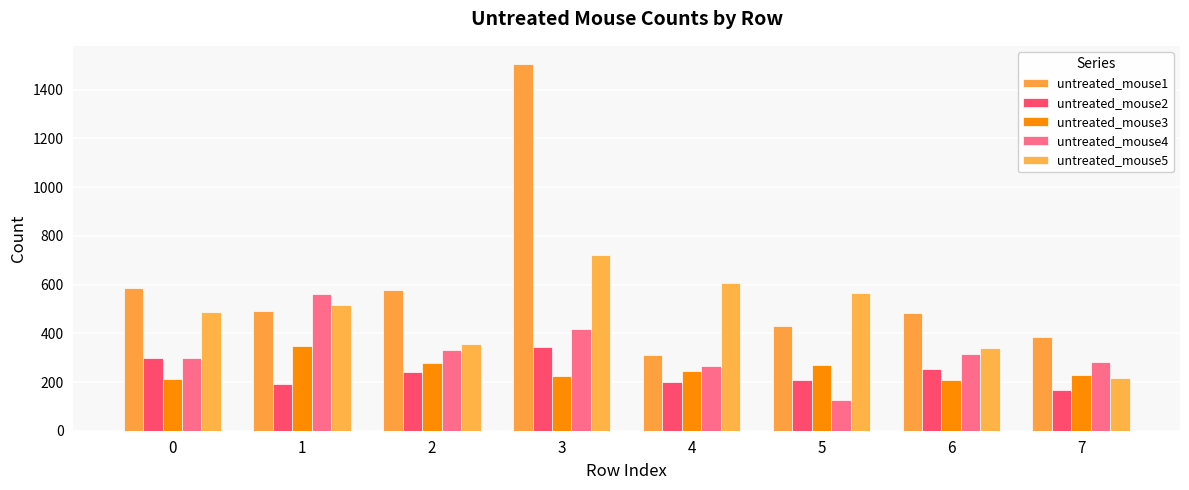

Count the number of categories in the chart.

8